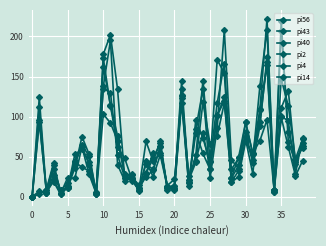

Which series has the largest range (max minus min)?

pi14